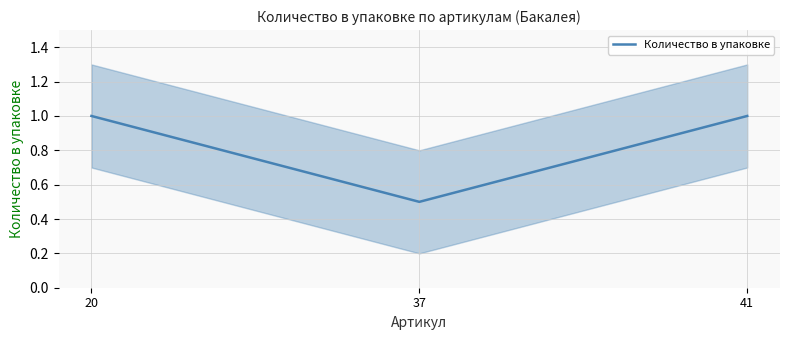

Rank the categories by value from lowest to highest.

37, 20, 41